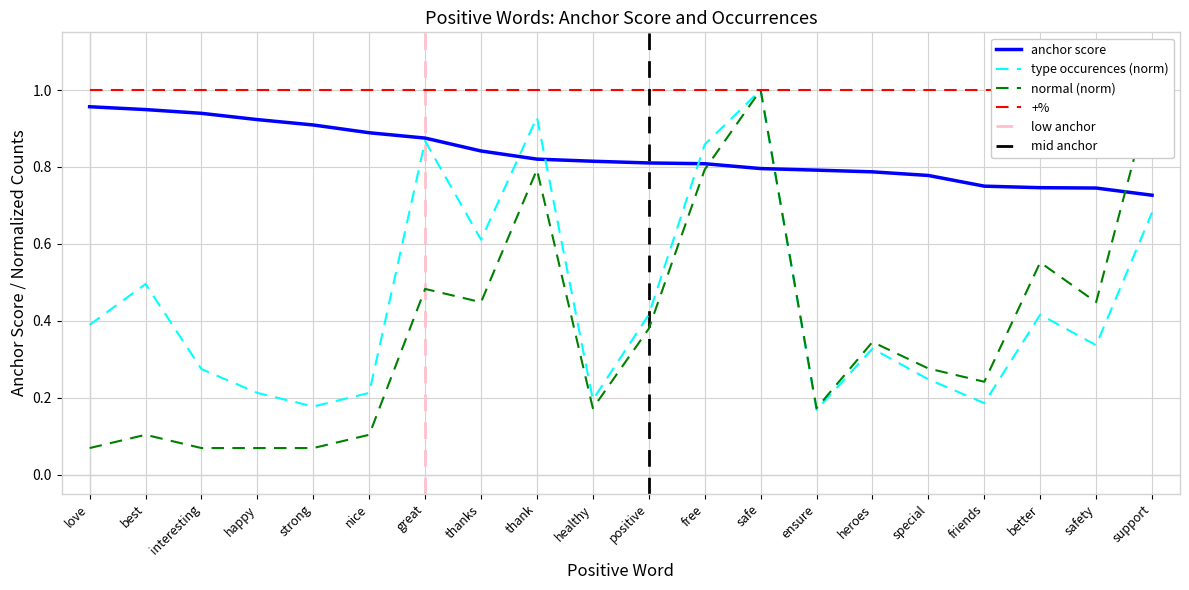

Between which two adjacent categories do anchor score and normal first intersect?

free and safe